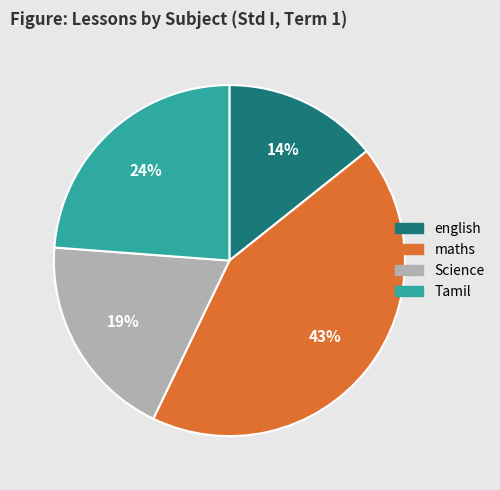

Does maths represent more than half of the total?

No